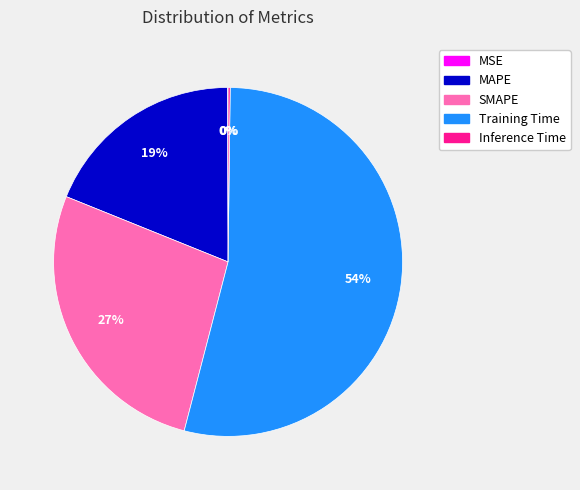

Combined, do Training Time and SMAPE account for over 50%?

Yes